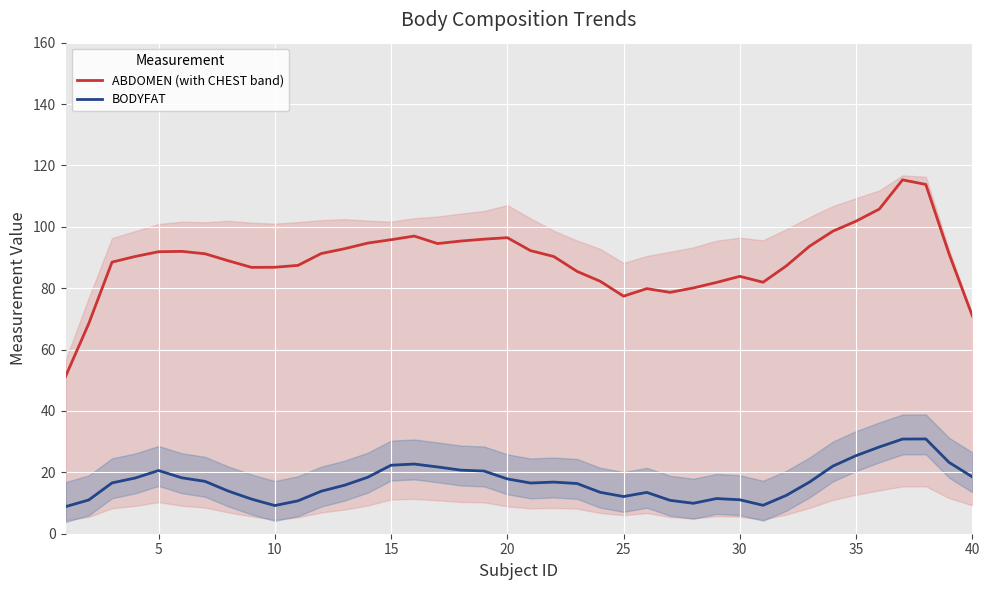

Which series has the largest range (max minus min)?

ABDOMEN (with CHEST band)